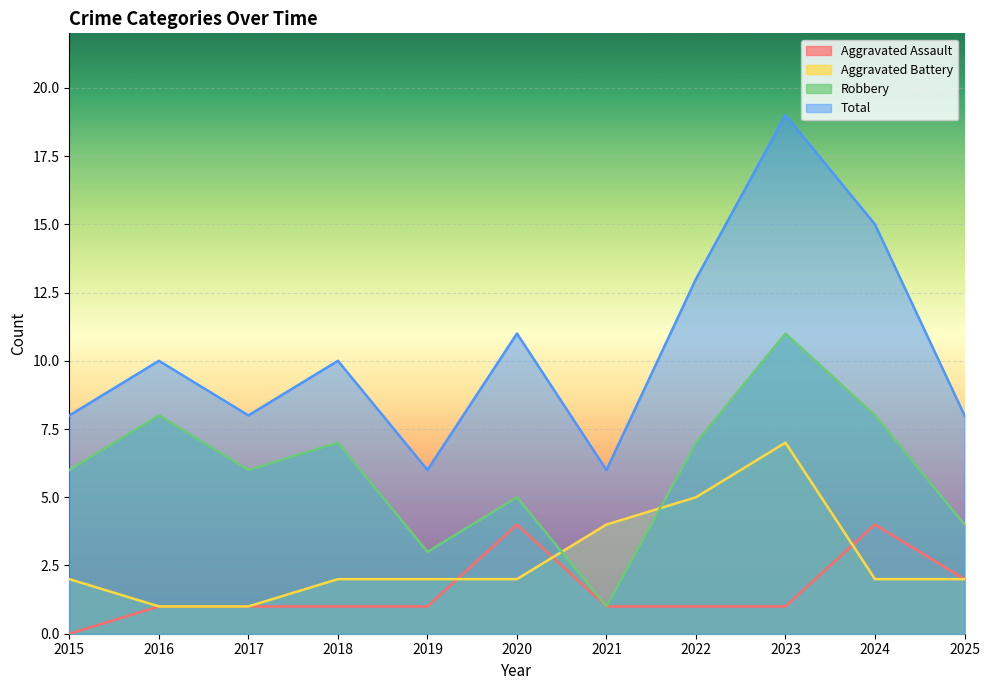

Reading left to right, transcribe all the data shown in this chart.

Aggravated Assault: 0	1	1	1	1	4	1	1	1	4	2
Aggravated Battery: 2	1	1	2	2	2	4	5	7	2	2
Robbery: 6	8	6	7	3	5	1	7	11	8	4
Total: 8	10	8	10	6	11	6	13	19	15	8